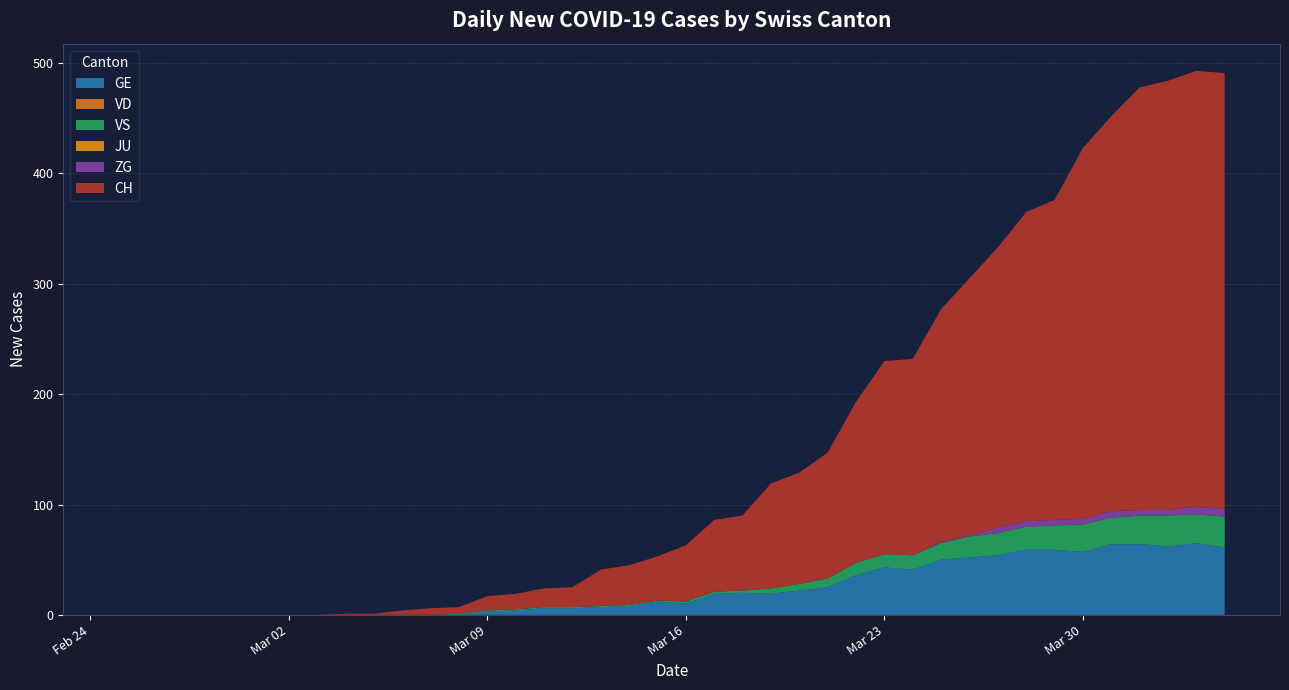

Reading left to right, list all the values displayed in this chart.

GE: 0=0	1=0	2=0	3=0	4=0	5=0	6=0	7=0	8=0	9=0	10=0	11=0	12=0	13=3	14=4	15=6	16=6	17=7	18=8	19=12	20=10	21=19	22=20	23=19	24=22	25=25	26=36	27=43	28=41	29=50	30=52	31=54	32=59	33=59	34=57	35=64	36=64	37=62	38=65	39=61
VD: 0=0	1=0	2=0	3=0	4=0	5=0	6=0	7=0	8=0	9=0	10=0	11=0	12=0	13=0	14=0	15=0	16=0	17=0	18=0	19=0	20=0	21=0	22=0	23=0	24=0	25=0	26=0	27=0	28=0	29=0	30=0	31=0	32=0	33=0	34=0	35=0	36=0	37=0	38=0	39=0
VS: 0=0	1=0	2=0	3=0	4=0	5=0	6=0	7=0	8=0	9=0	10=0	11=0	12=1	13=1	14=1	15=1	16=1	17=1	18=1	19=1	20=2	21=2	22=2	23=5	24=6	25=8	26=11	27=12	28=13	29=15	30=19	31=20	32=21	33=22	34=25	35=24	36=26	37=28	38=26	39=28
JU: 0=0	1=0	2=0	3=0	4=0	5=0	6=0	7=0	8=0	9=0	10=0	11=0	12=0	13=0	14=0	15=0	16=0	17=0	18=0	19=0	20=0	21=0	22=0	23=0	24=0	25=0	26=0	27=0	28=0	29=0	30=0	31=0	32=0	33=0	34=0	35=0	36=0	37=0	38=0	39=0
ZG: 0=0	1=0	2=0	3=0	4=0	5=0	6=0	7=0	8=0	9=0	10=0	11=0	12=0	13=0	14=0	15=0	16=0	17=0	18=0	19=0	20=0	21=0	22=0	23=0	24=0	25=0	26=0	27=0	28=0	29=1	30=1	31=5	32=5	33=5	34=5	35=6	36=5	37=5	38=7	39=7
CH: 0=0	1=0	2=0	3=0	4=0	5=0	6=0	7=0	8=1	9=1	10=4	11=6	12=6	13=13	14=14	15=17	16=18	17=33	18=36	19=40	20=51	21=65	22=68	23=95	24=101	25=114	26=146	27=175	28=178	29=211	30=233	31=254	32=280	33=290	34=336	35=358	36=383	37=389	38=395	39=395